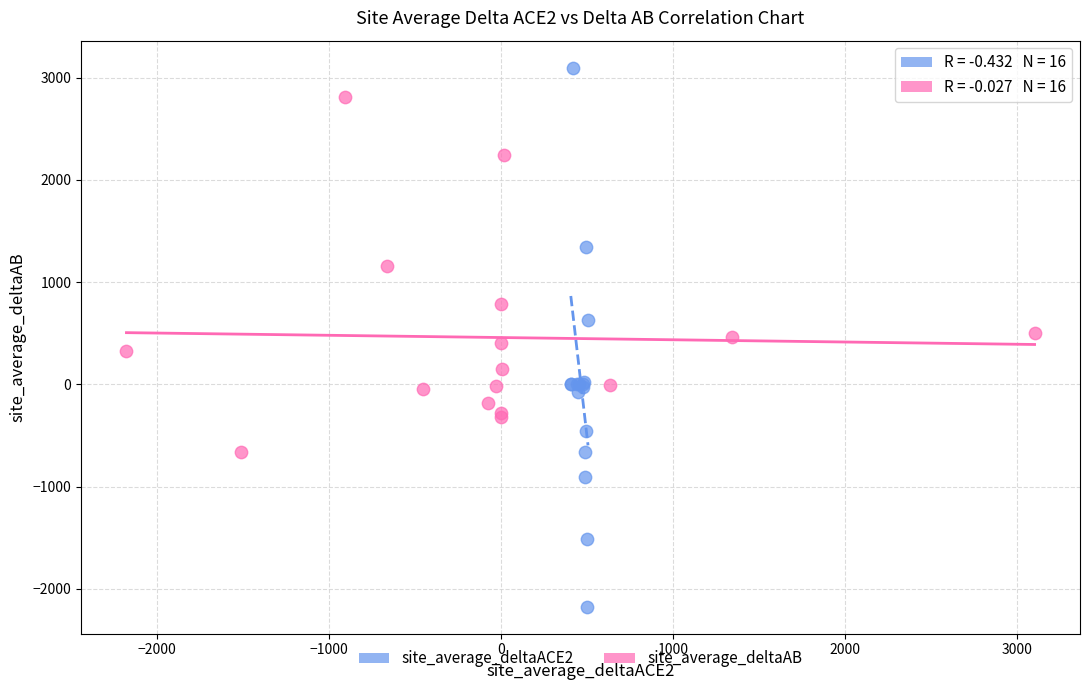

Which series has the largest Y range (max minus min)?

site_average_deltaACE2